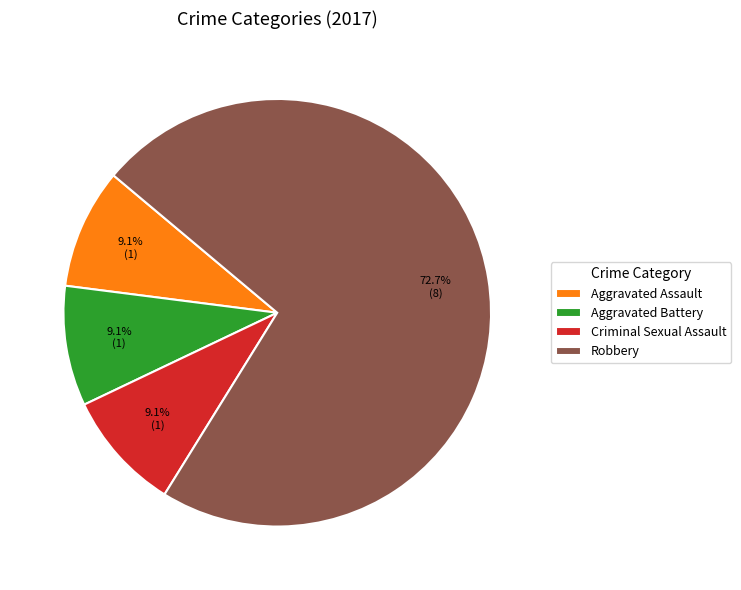

Count the number of slices in the pie.

4